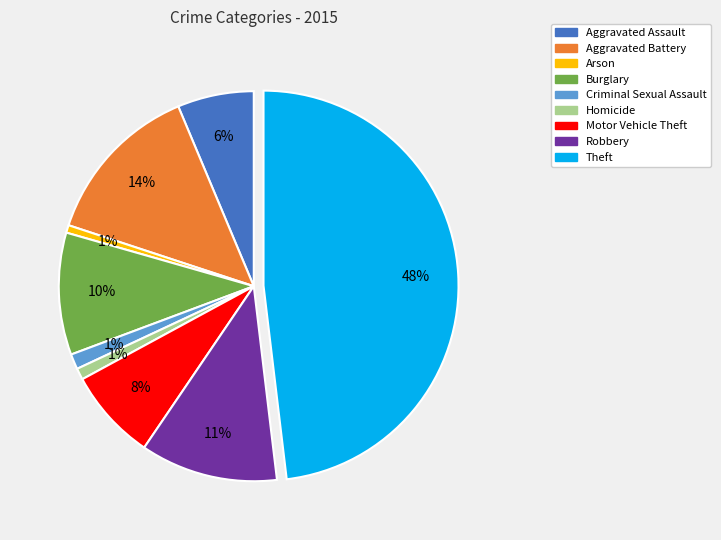

What is the ratio of the value at Motor Vehicle Theft to the value at Robbery?

0.7